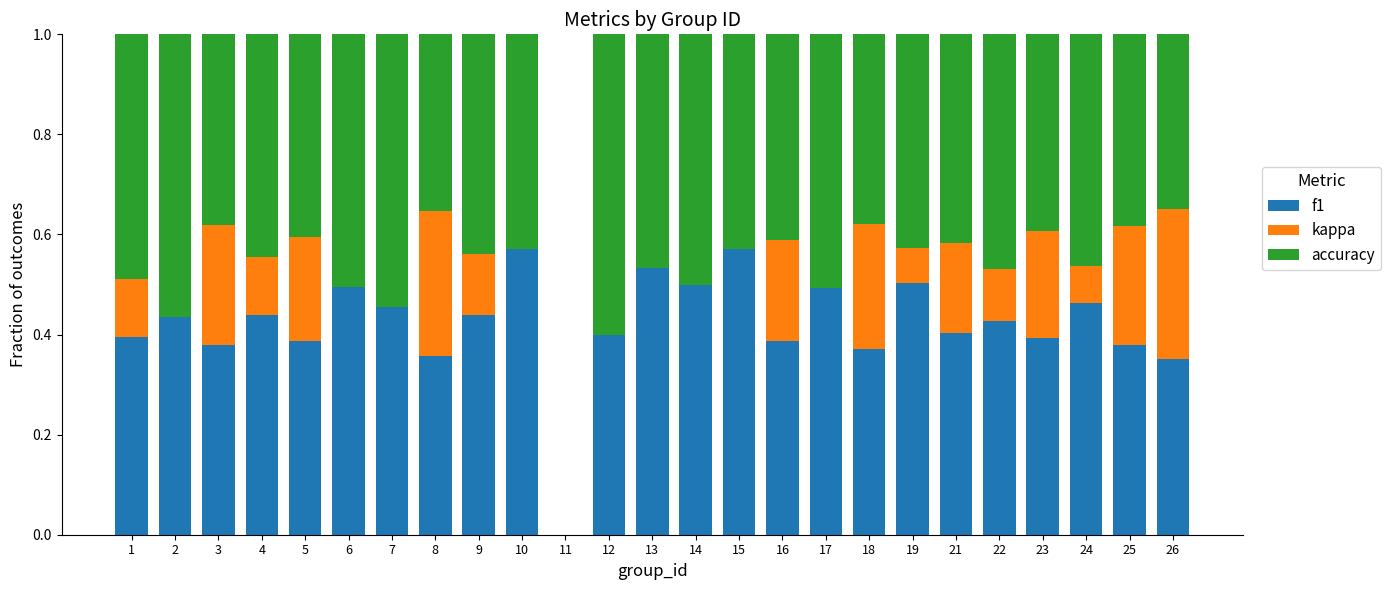

What is the sum of the f1 values at 26 and 21?

0.8